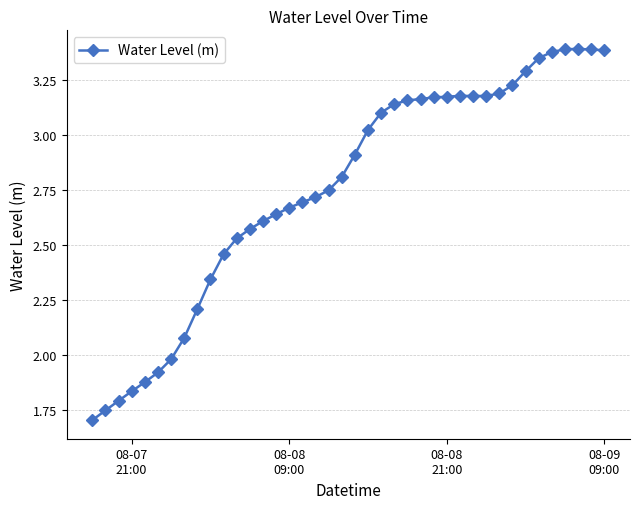

What is the difference between the maximum and second lowest values?

1.6